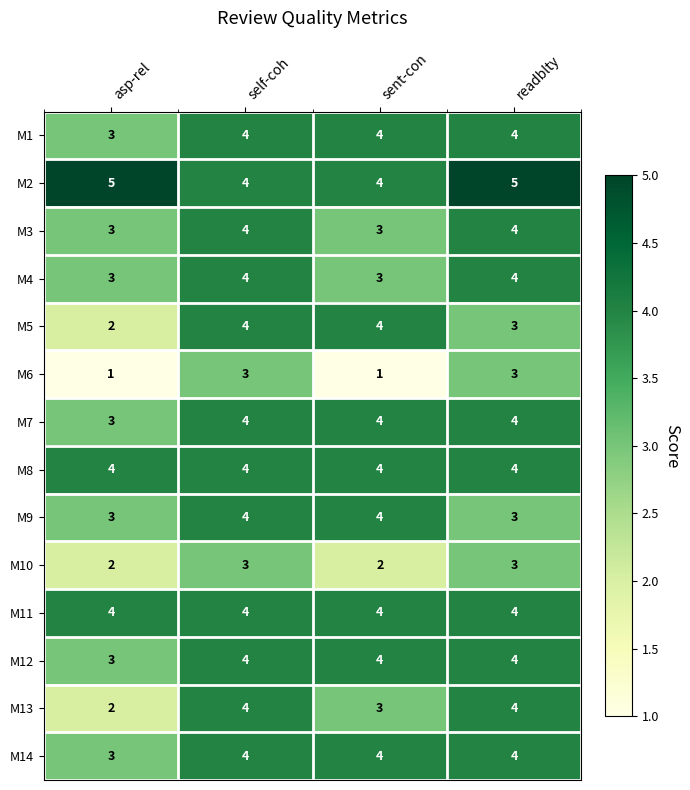

What is the sum of the M14 values at self-coh and asp-rel?

7